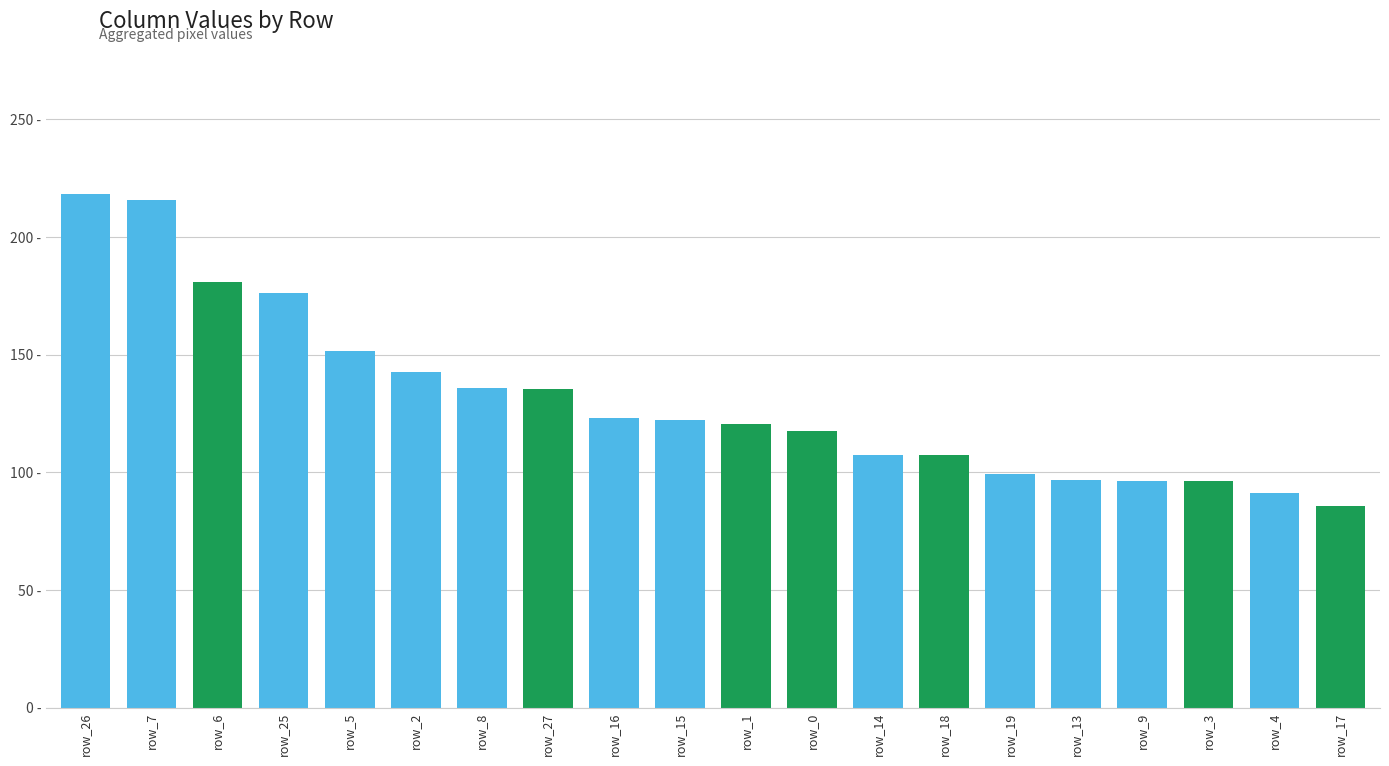

What is the sum of the values at row_1 and row_9?

217.2